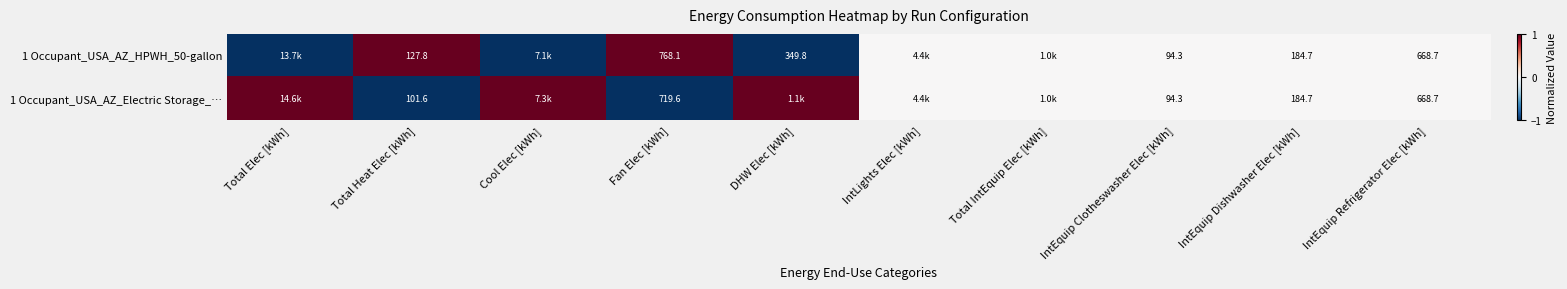

How many categories are shown in the chart?

10